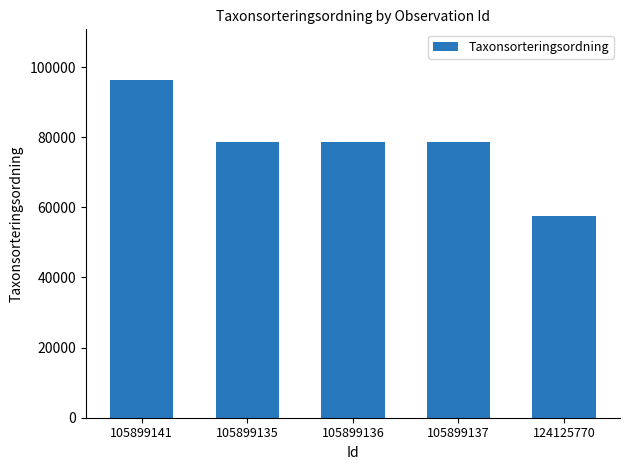

How many distinct data groups are displayed?

1